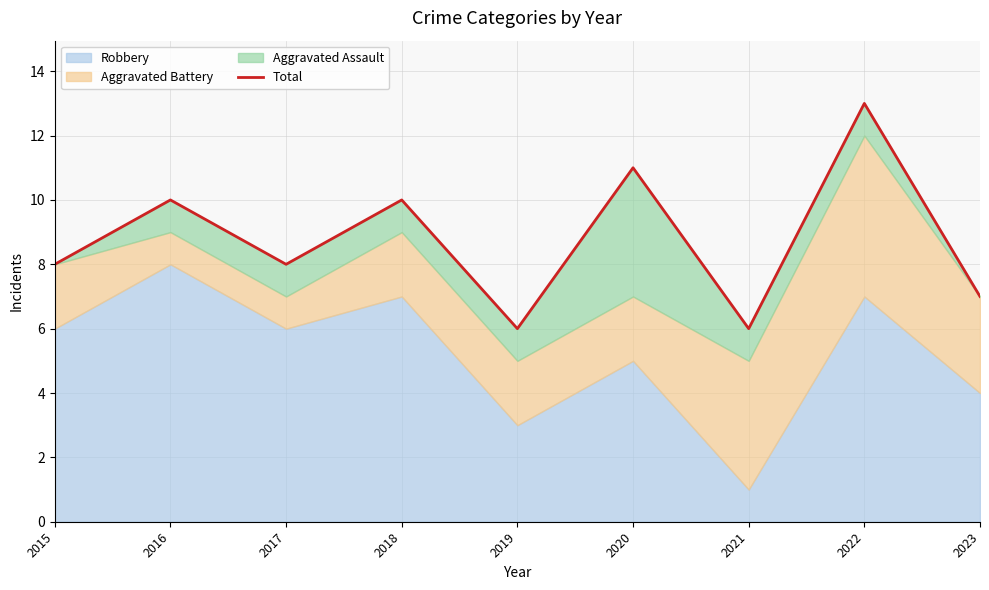

What is the ratio of the value at 2022 to the value at 2016?

1.3